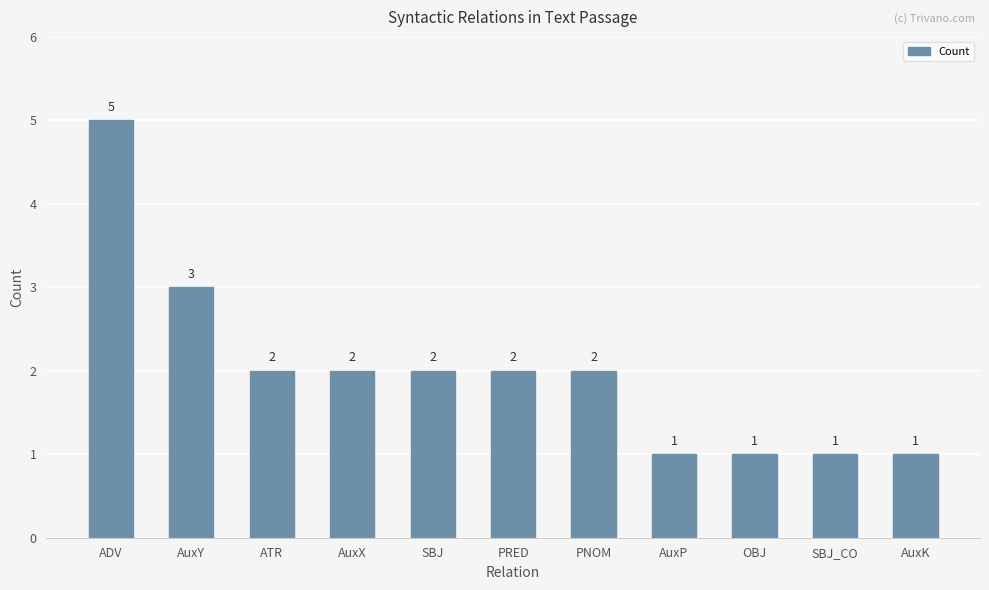

What is the value of the 4th bar from the left?

2